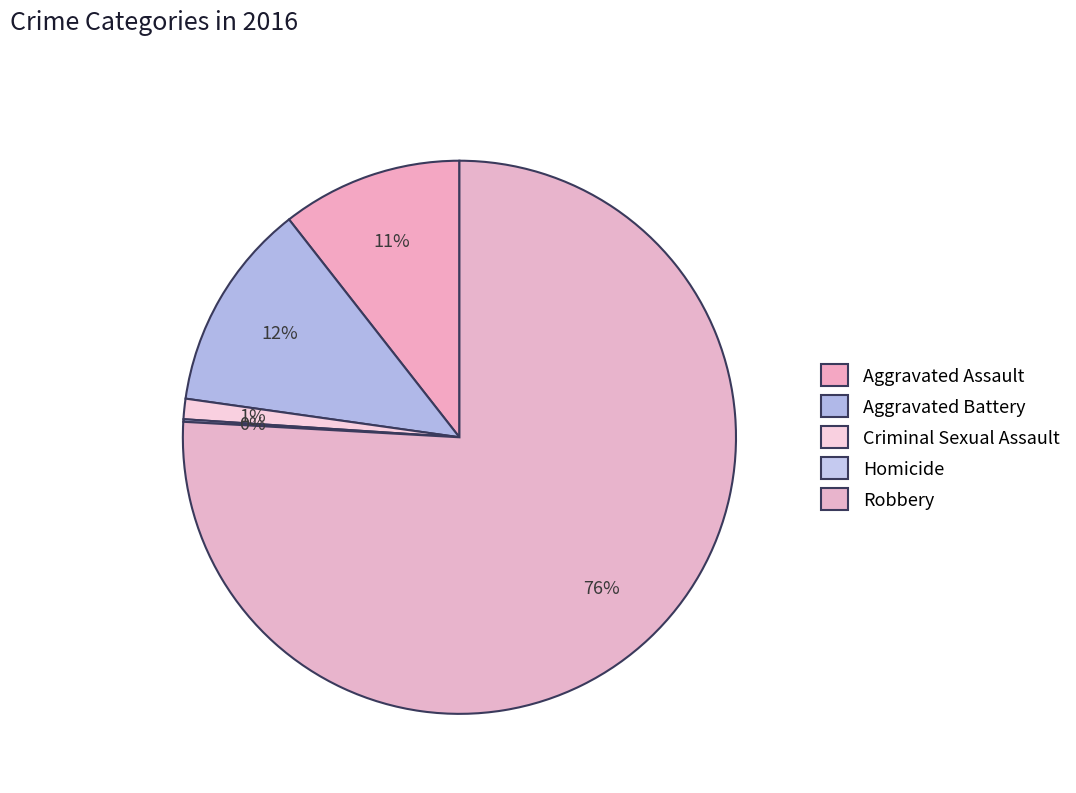

Rank the categories by value from highest to lowest.

Robbery, Aggravated Battery, Aggravated Assault, Criminal Sexual Assault, Homicide